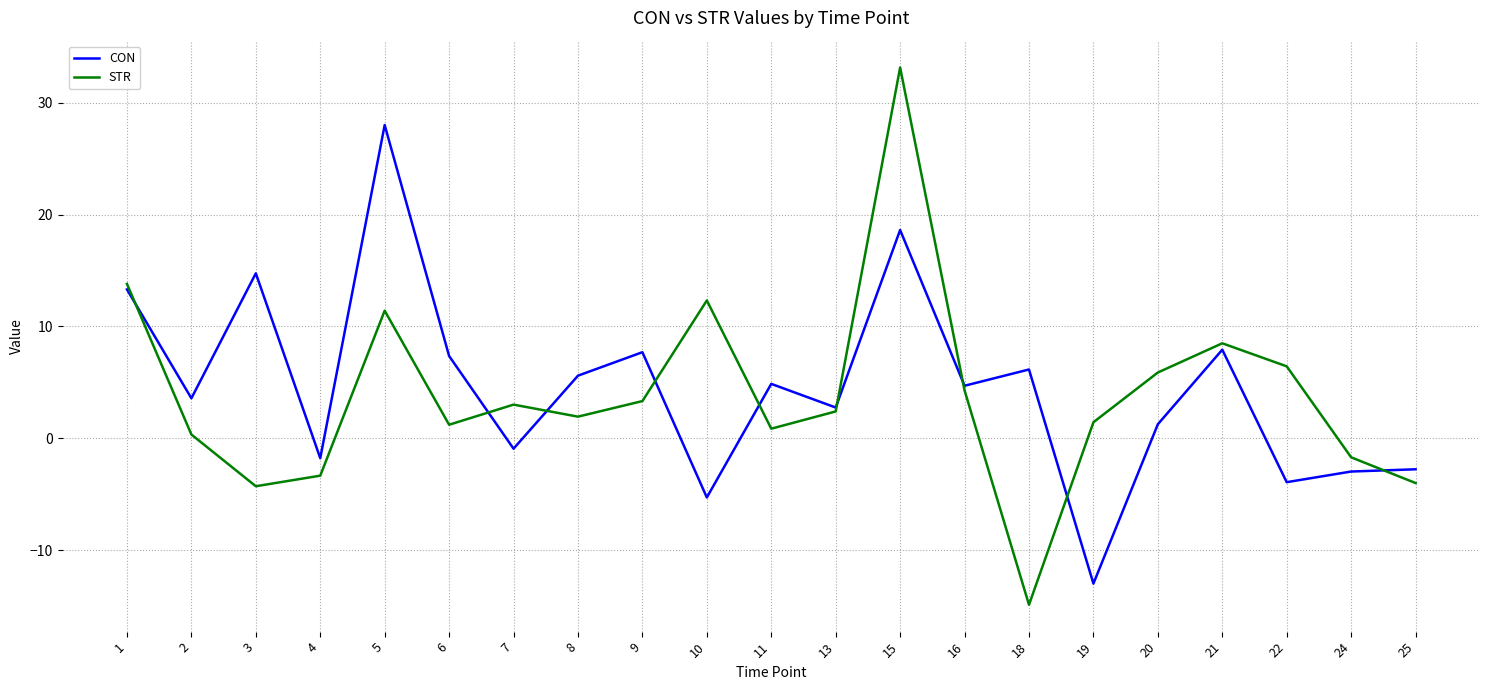

Which series has the largest range (max minus min)?

STR